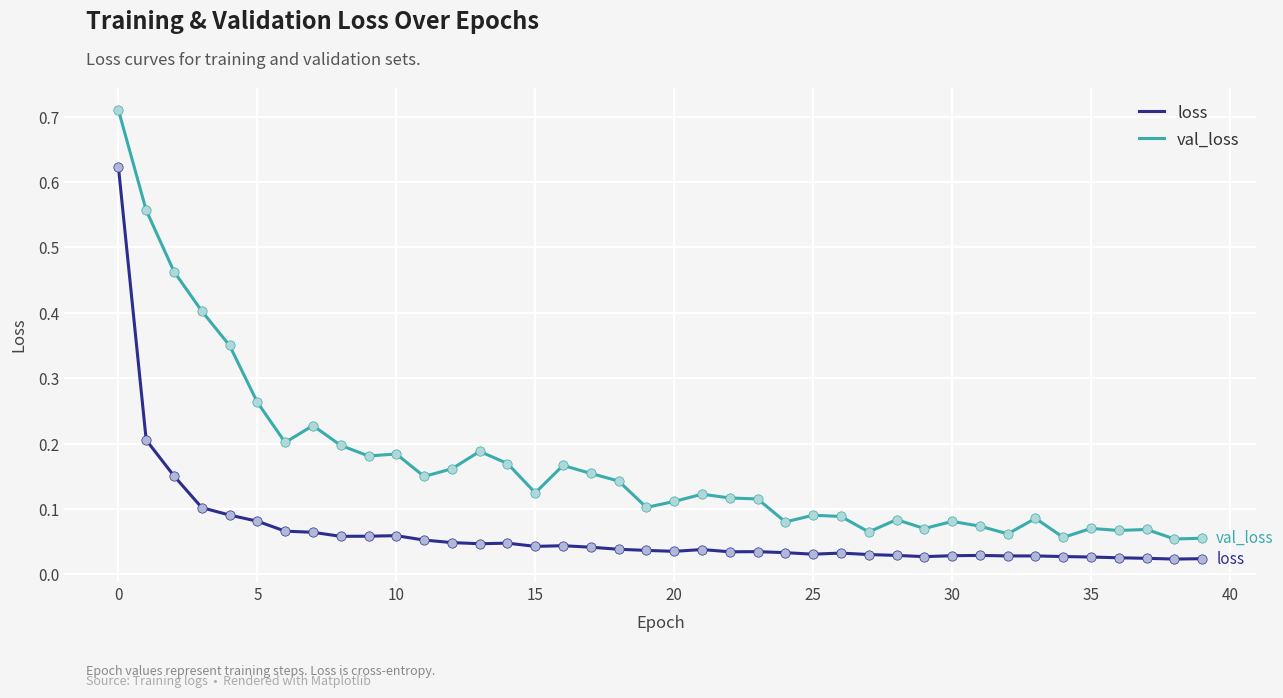

What are all the series names shown in the legend?

loss, val_loss